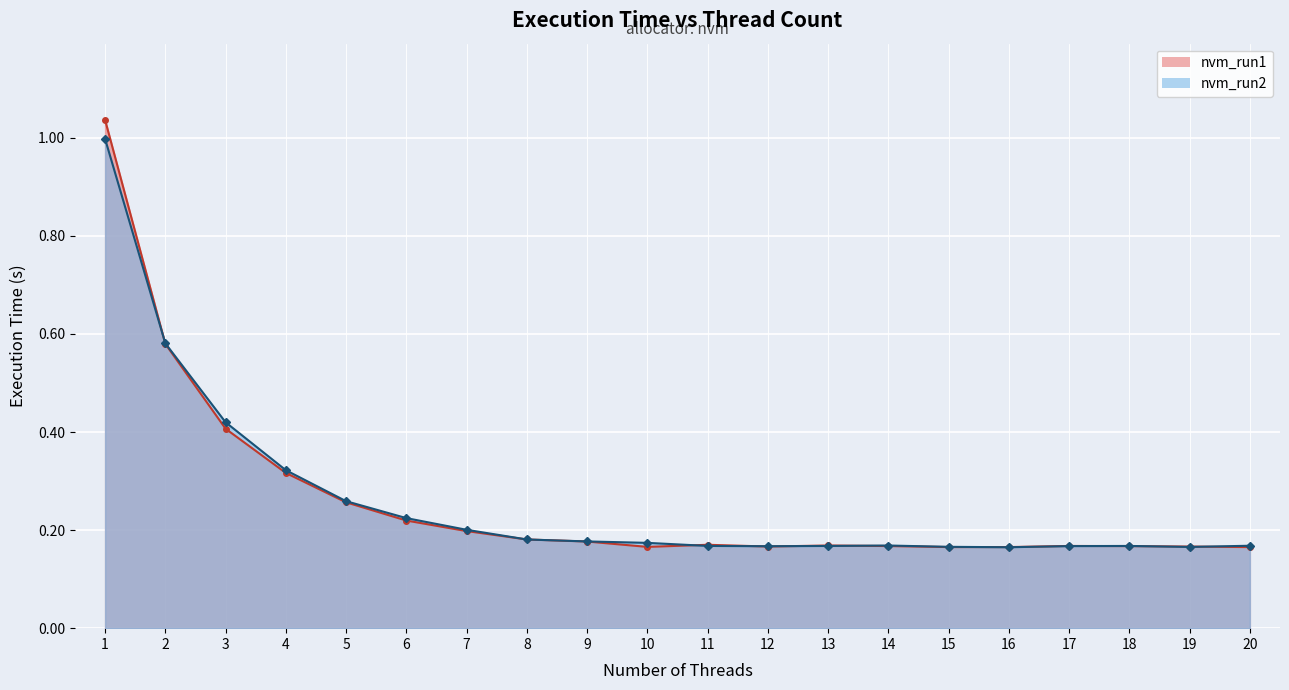

How many categories are shown in the chart?

20